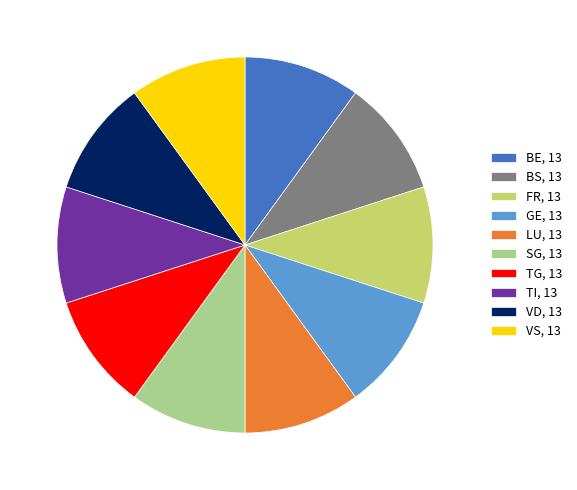

Do VS, 13 and SG, 13 together represent more than half of the pie?

No